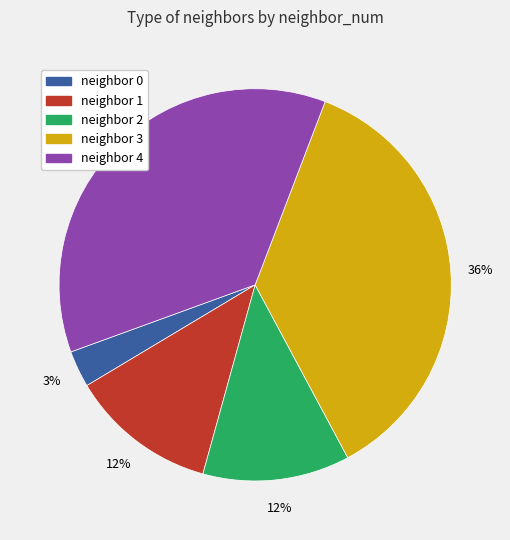

To the nearest percent, what is the difference between the largest and smallest slice percentages?

33%